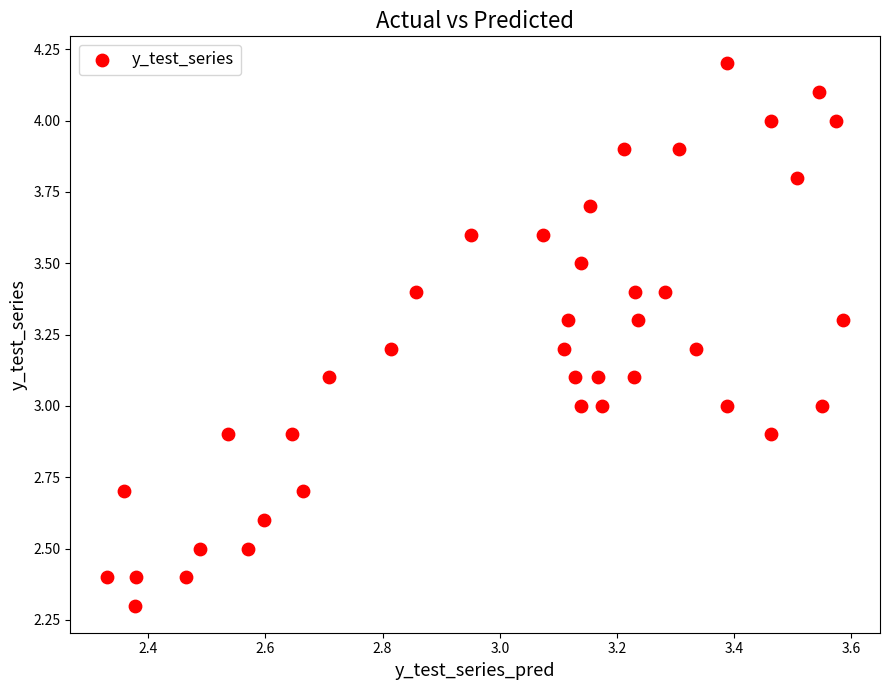

What is the range of X values (max minus min)?

1.3